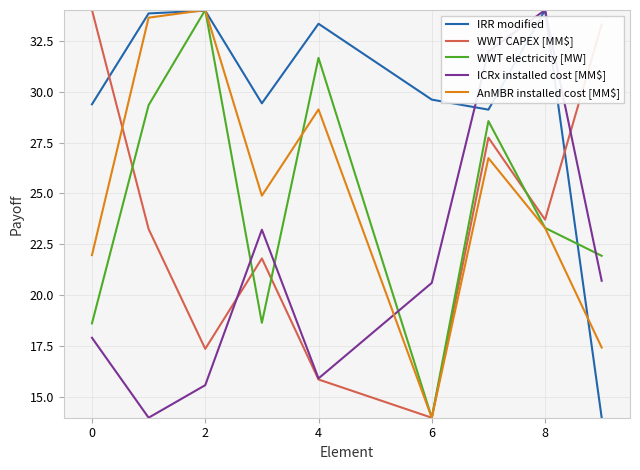

True or false: WWT electricity [MW] and ICRx installed cost [MM$] cross at least once.

True